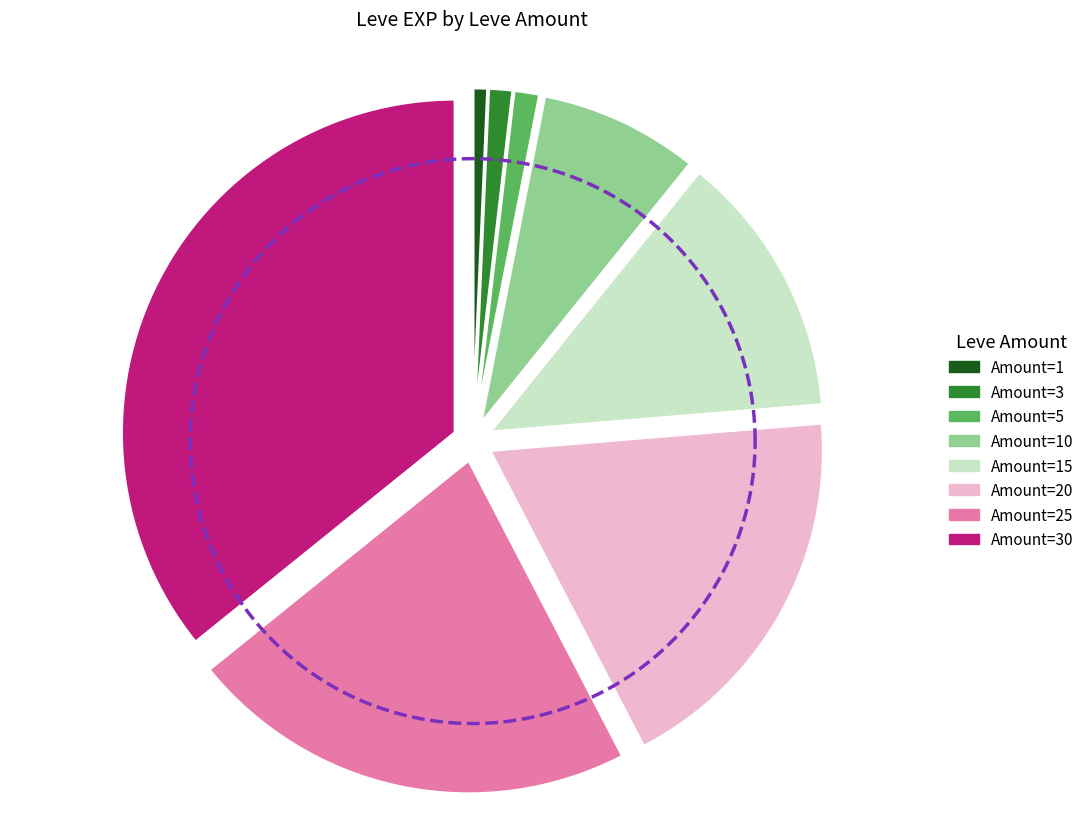

To the nearest percent, what portion does 5 represent?

1%